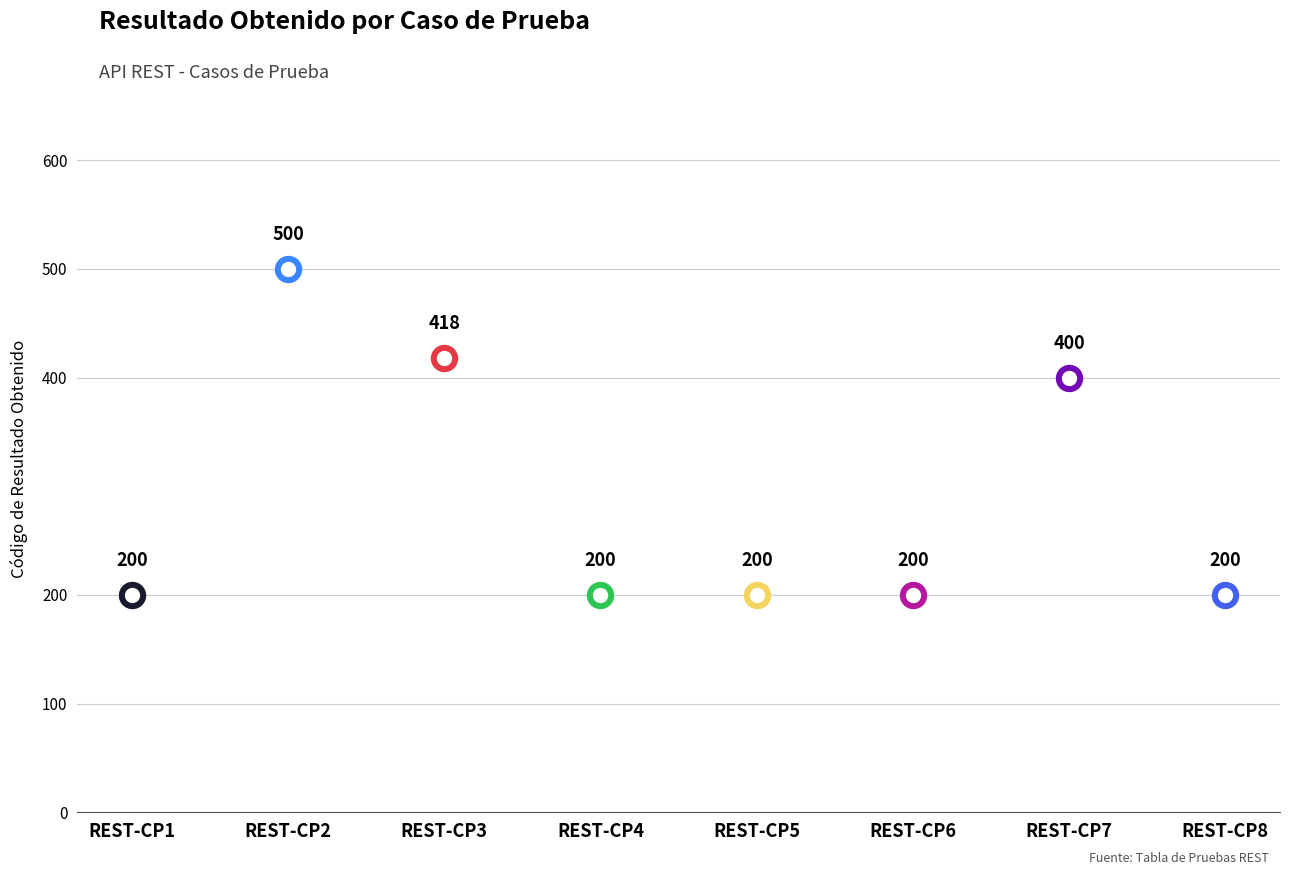

What is the ratio of the value at REST-CP8 to the value at REST-CP7?

0.5